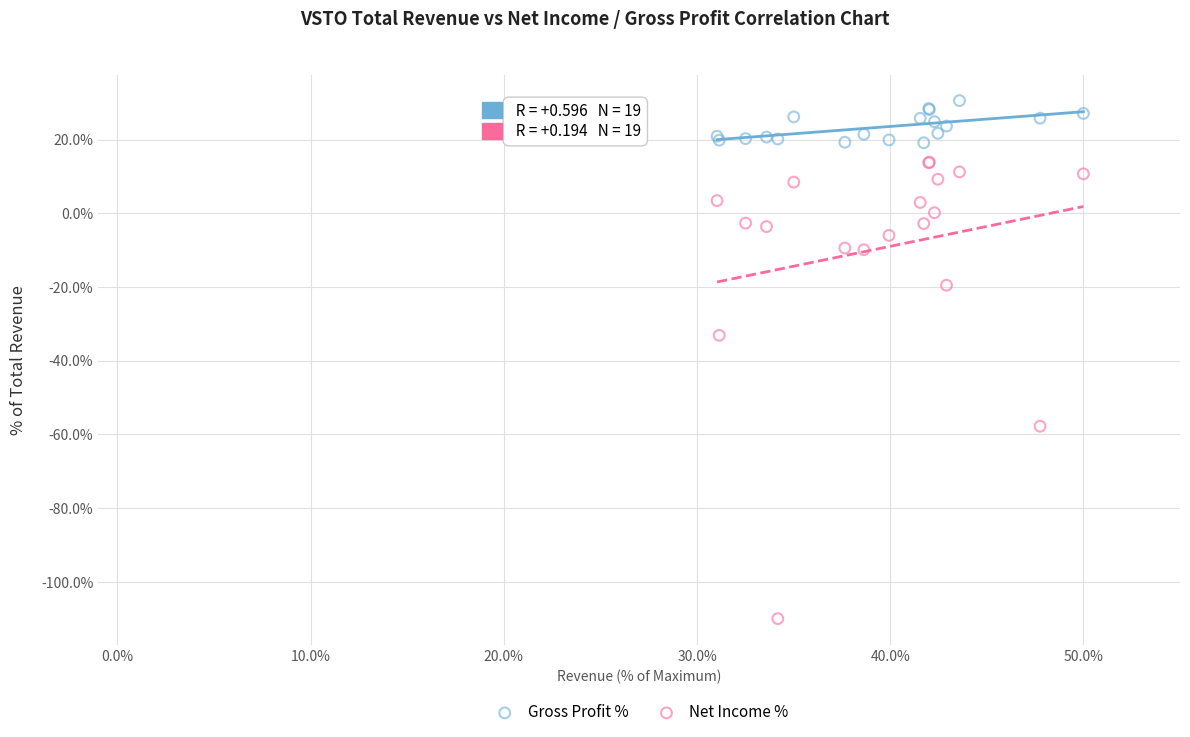

Across all series, what Y value is closest to -39?

-33.1